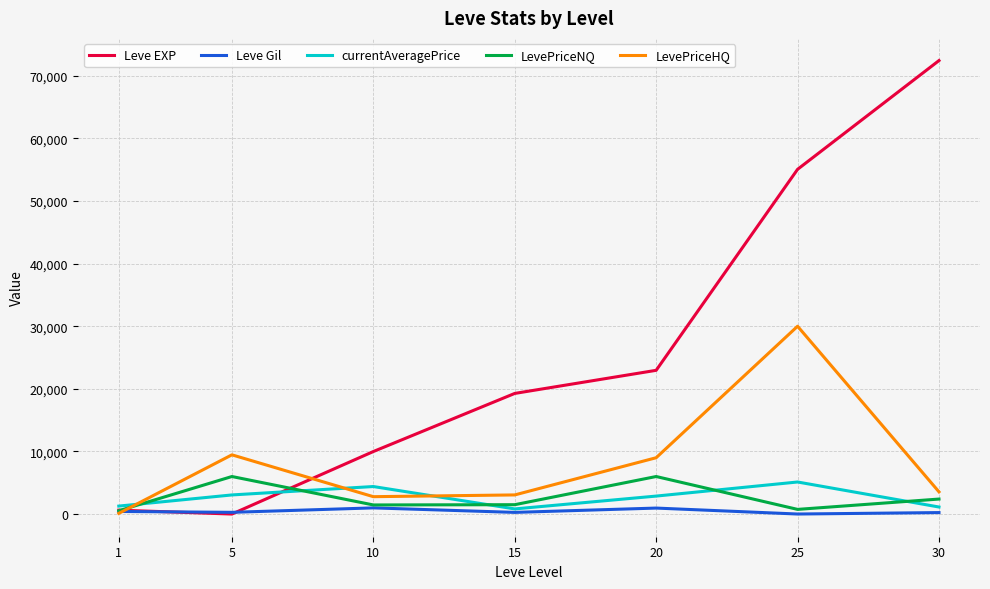

What are all the series names shown in the legend?

Leve EXP, Leve Gil, currentAveragePrice, LevePriceNQ, LevePriceHQ